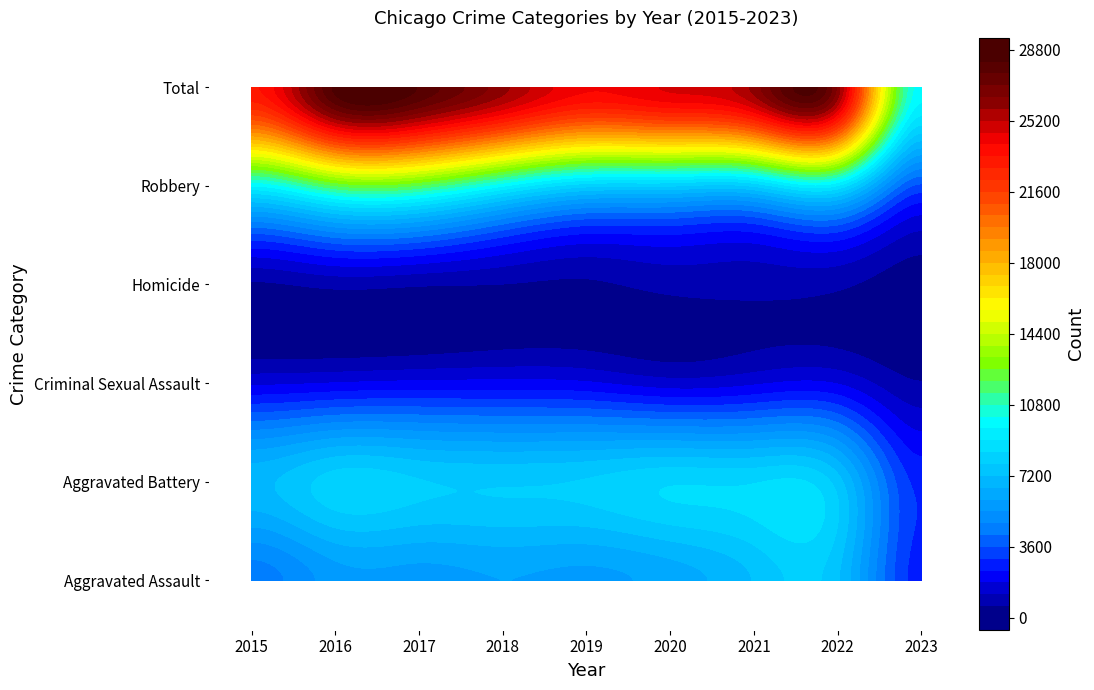

True or false: Aggravated Assault has a value of 4780 at 2023.

False